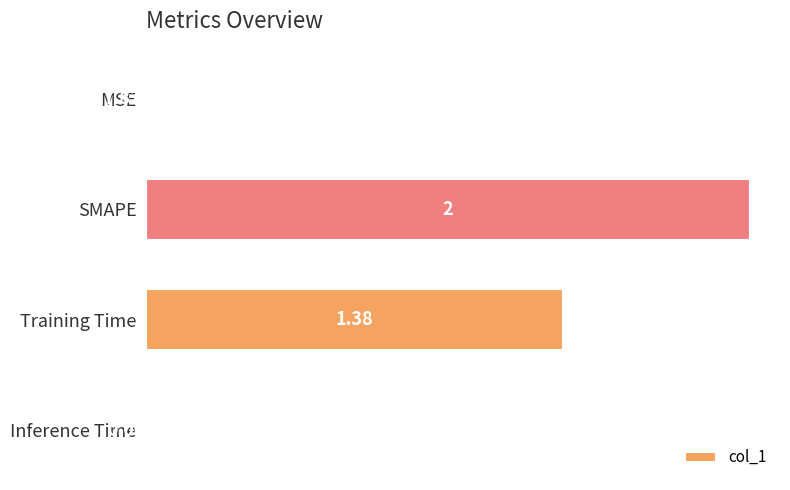

Where is the data nearest to the value 1?

Training Time